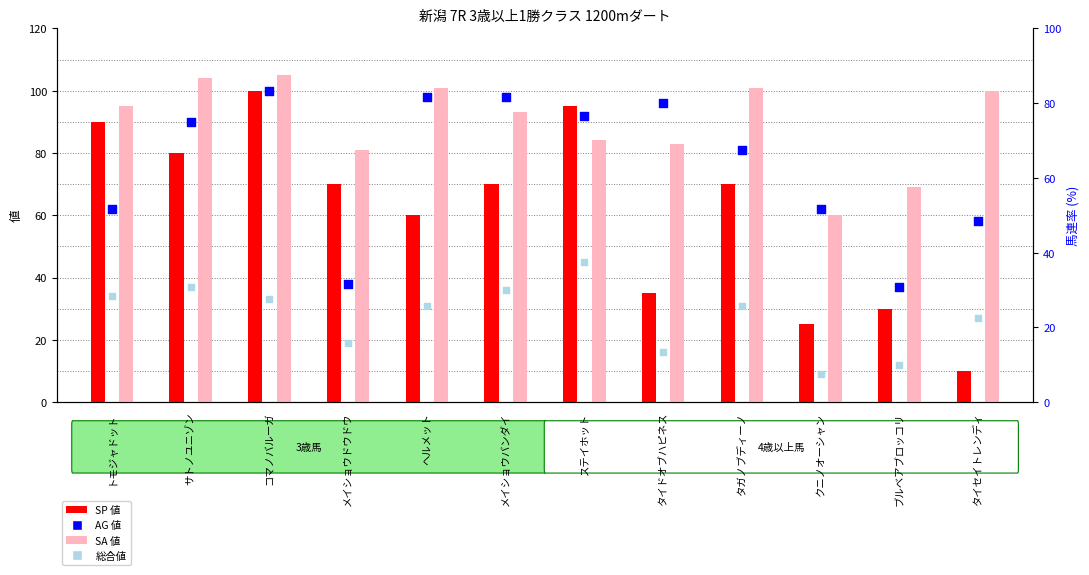

What are all the series names shown in the legend?

SP 値, SA 値, AG 値, 総合値